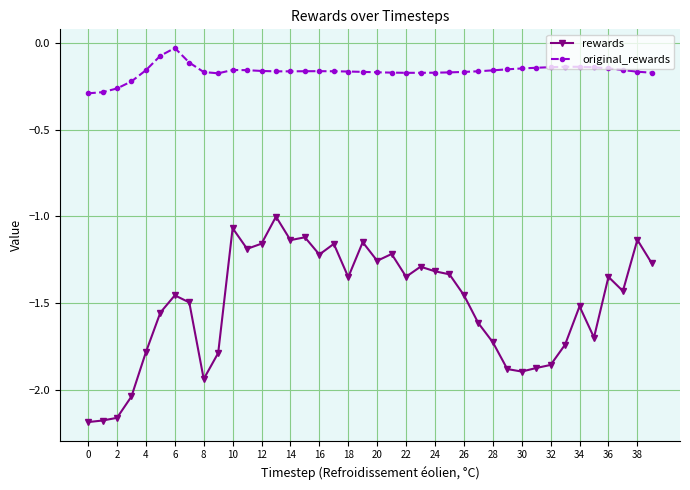

What are all the series names shown in the legend?

rewards, original_rewards